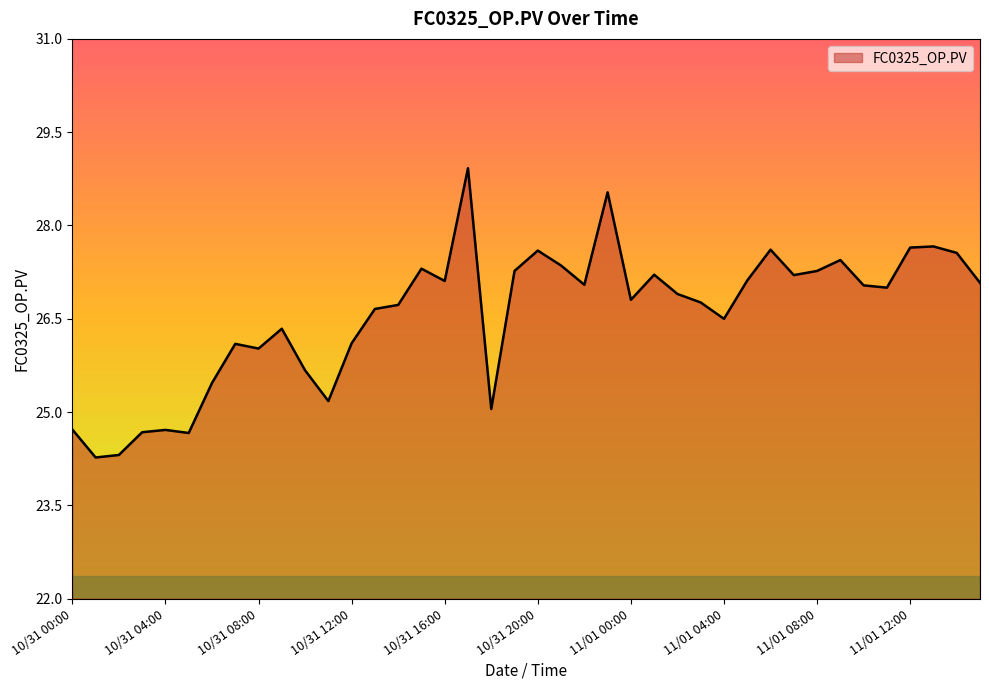

Count the number of data series in this chart.

1